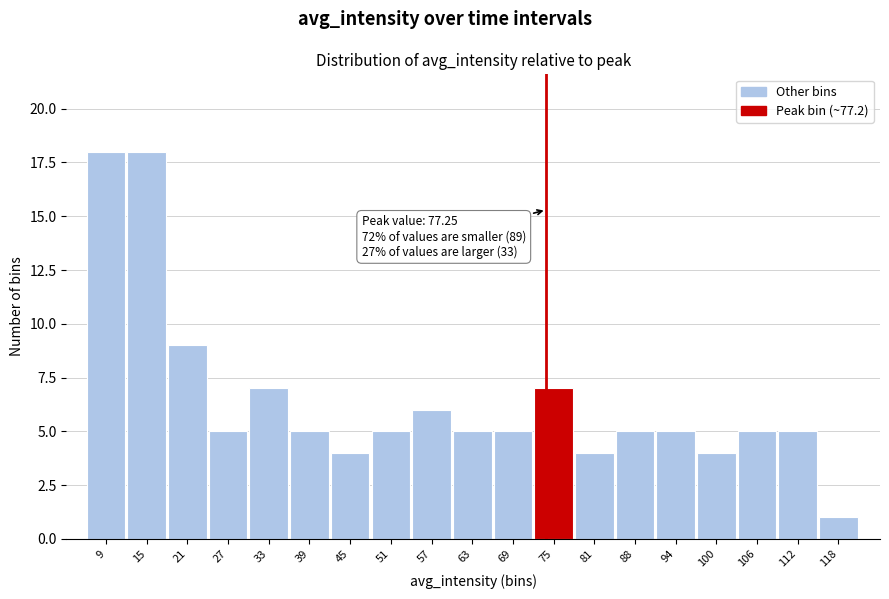

Reading left to right, what are all the values shown in this chart?

9=18	15=18	21=9	27=5	33=7	39=5	45=4	51=5	57=6	63=5	69=5	75=7	81=4	88=5	94=5	100=4	106=5	112=5	118=1